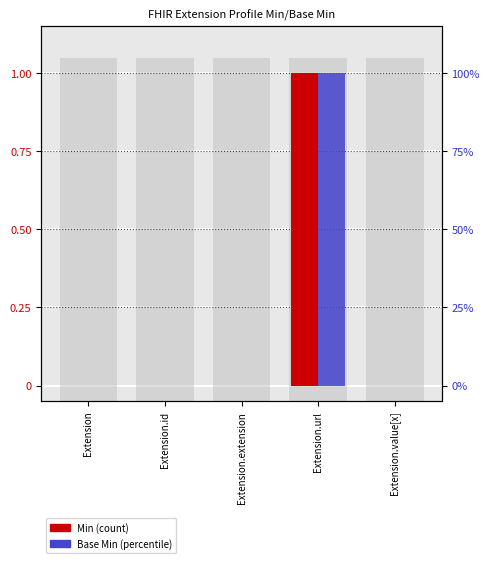

What is the difference between the maximum and second lowest values in the Min series?

1